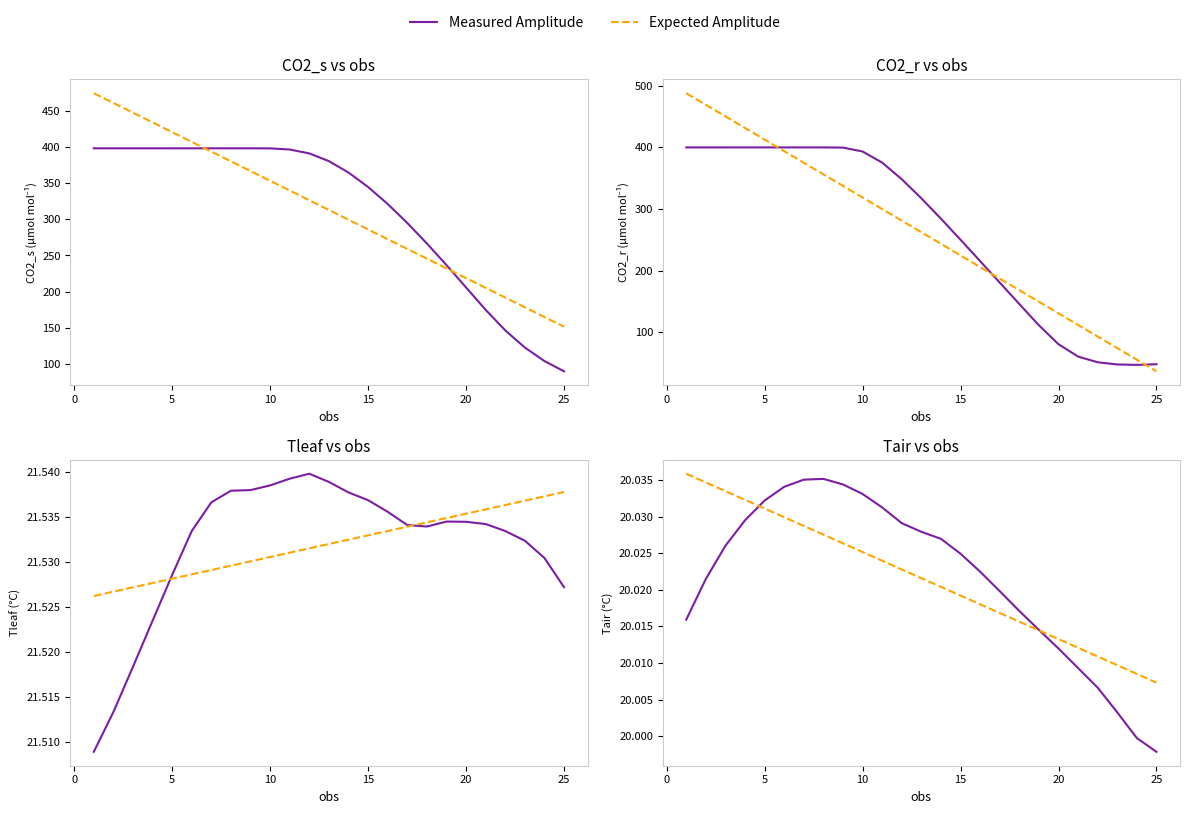

Between 30 and 15, which series saw the biggest shift?

Measured Amplitude